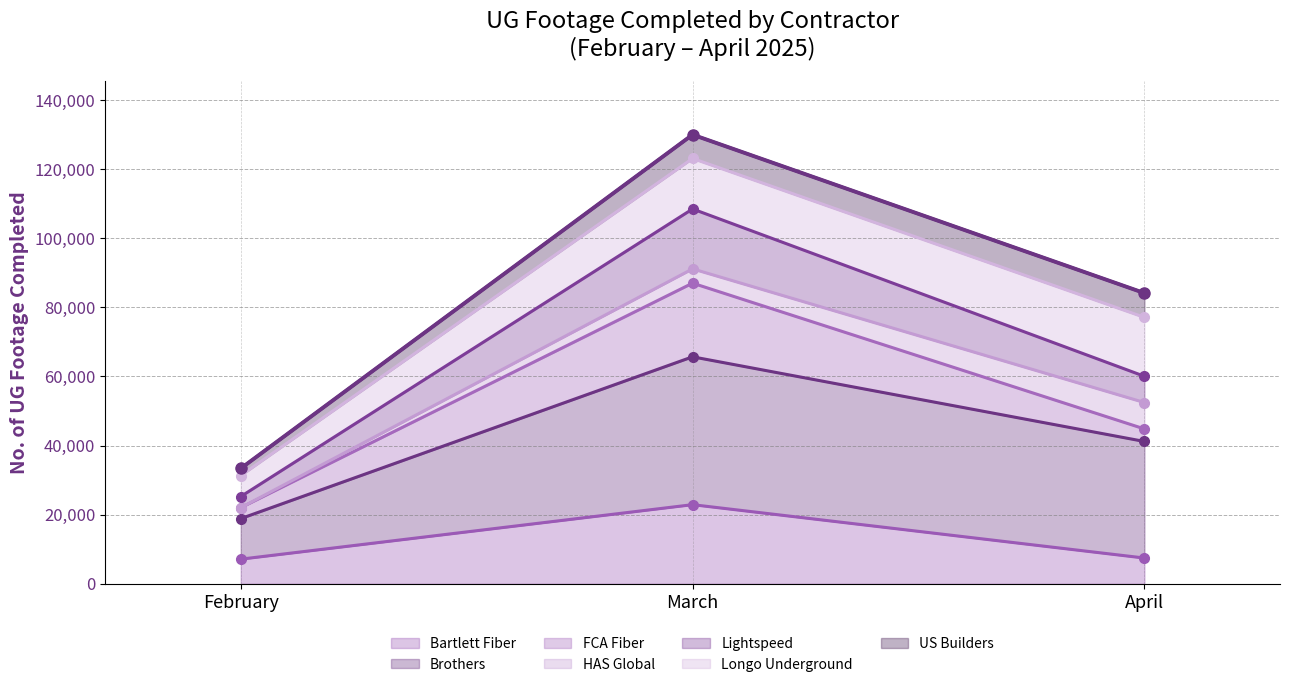

Which category has the lowest value across all series?

February